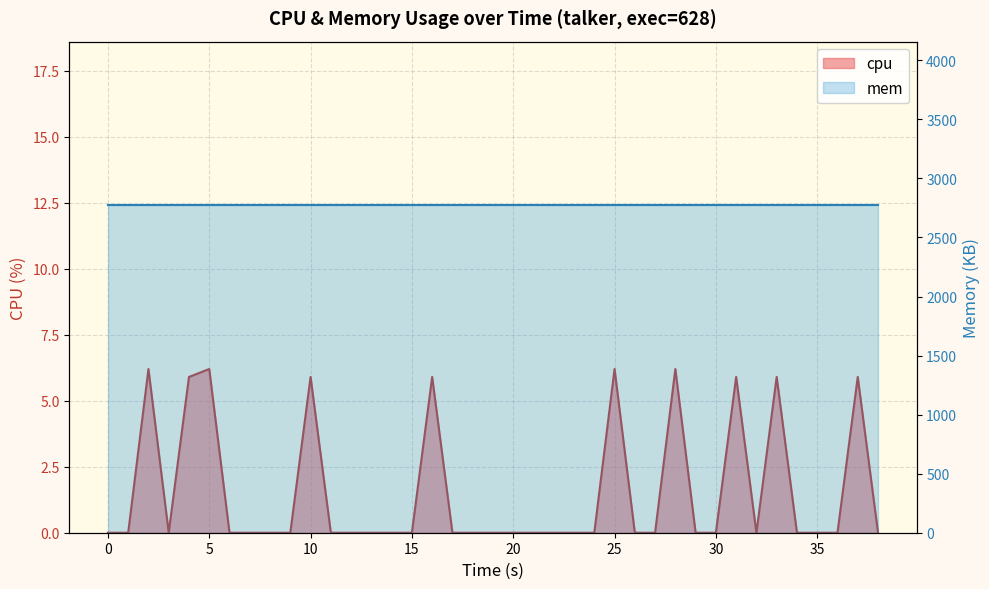

How many values exceed 0?

10